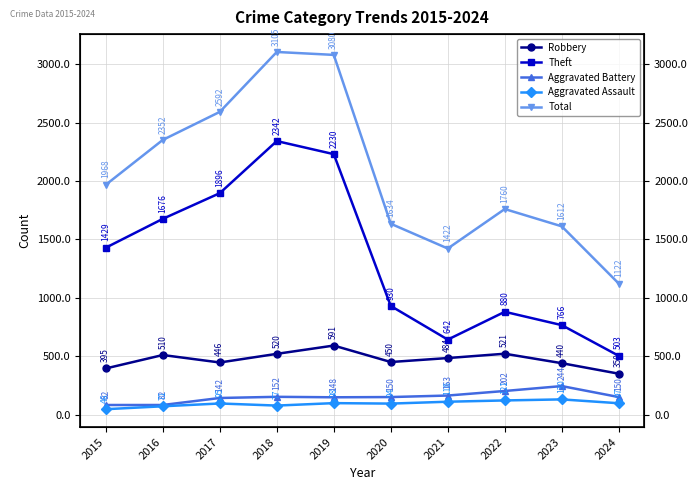

Does the chart display data point markers on the line(s)?

Yes